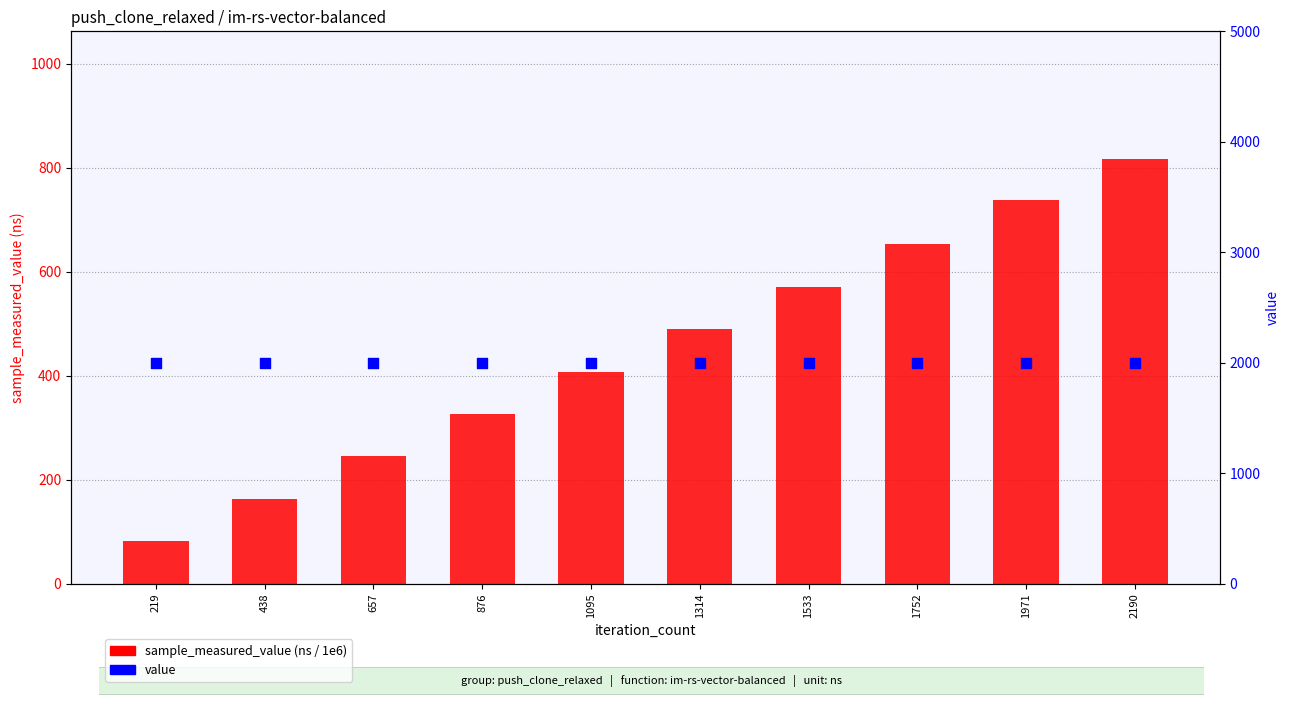

Which series reaches the maximum Y coordinate?

value